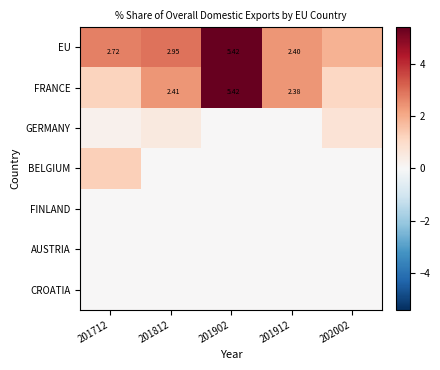

Which series has the widest spread of values?

FRANCE